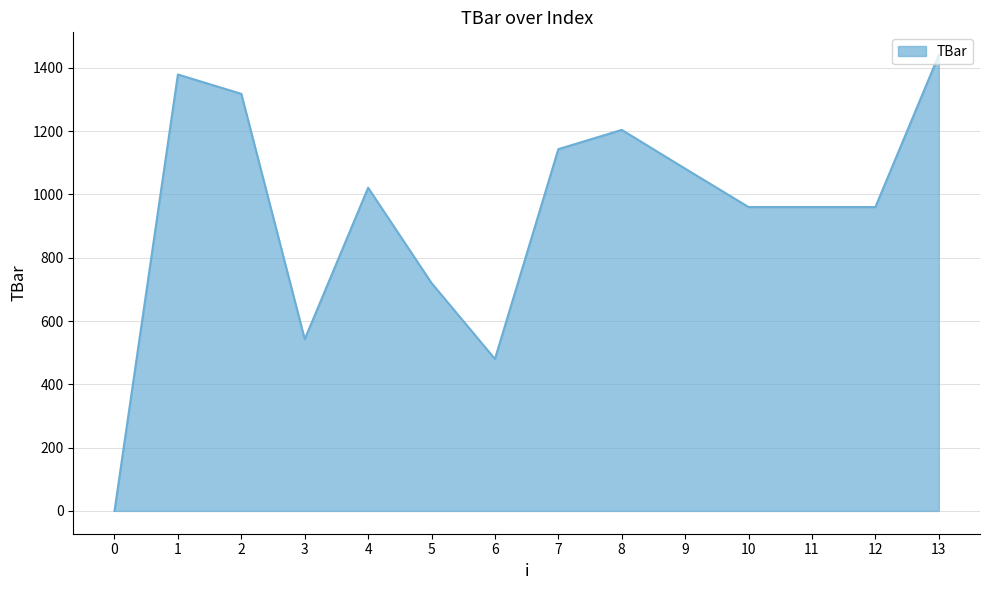

At which label does the data first exceed 1021?

1